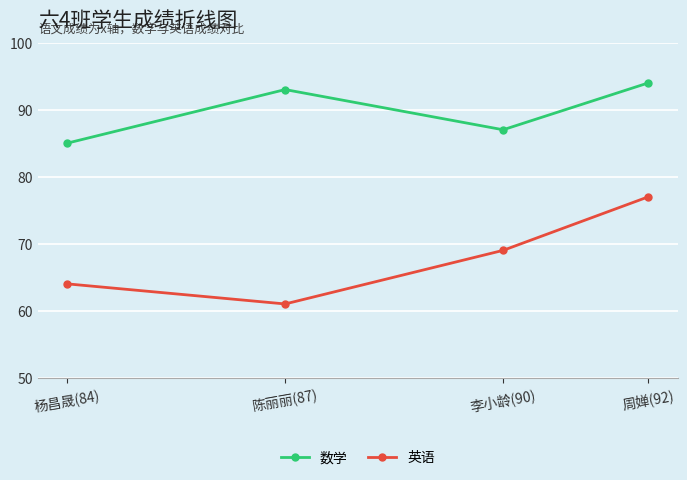

How many distinct data groups are displayed?

2